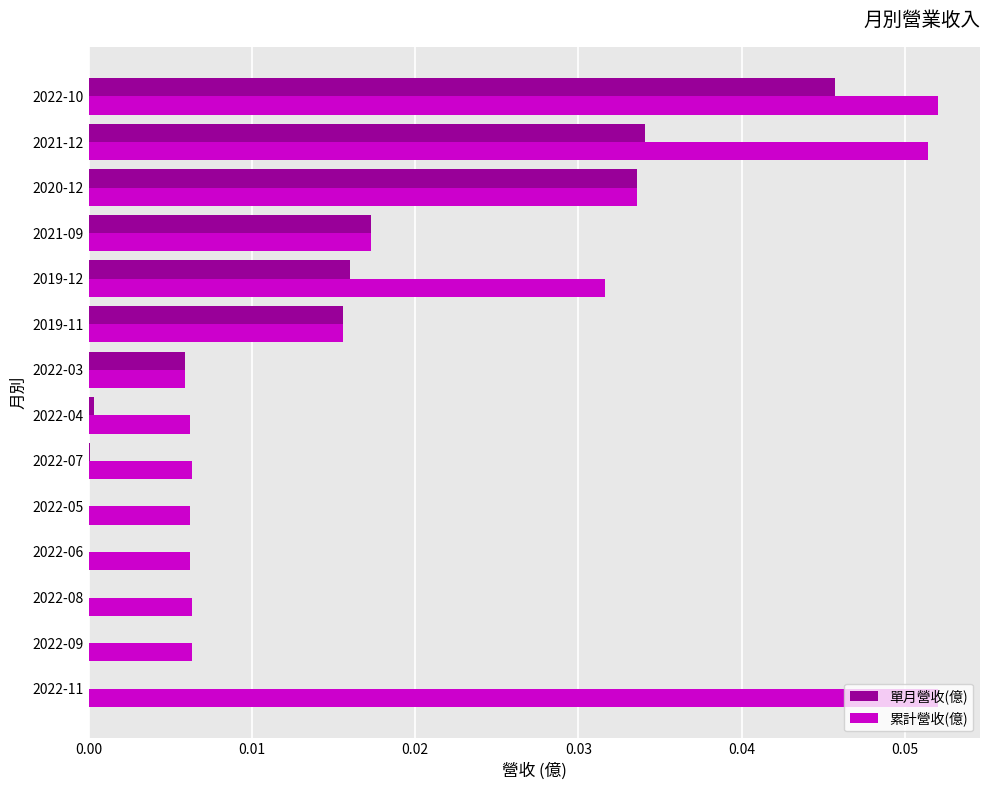

At which category is the sum across all series the highest?

2022-10